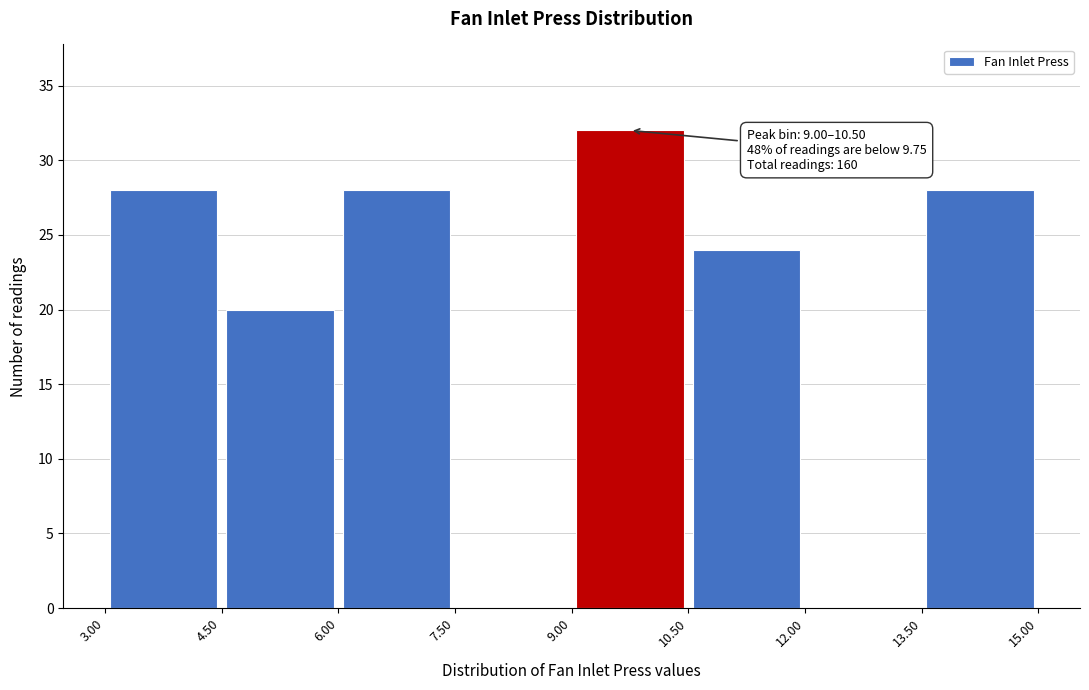

Which range on the x-axis has the tallest bar?

9.00 to 10.50